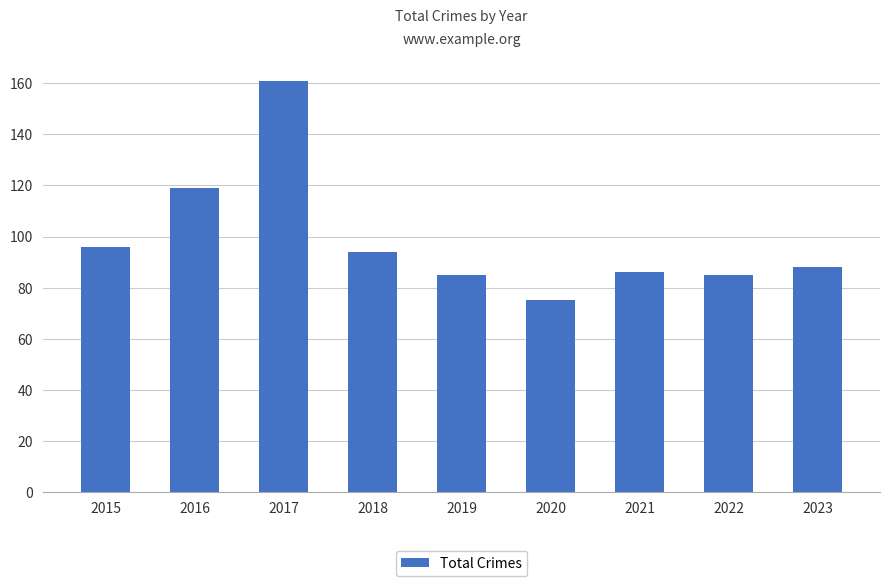

What is the value of the 8th bar from the left?

85